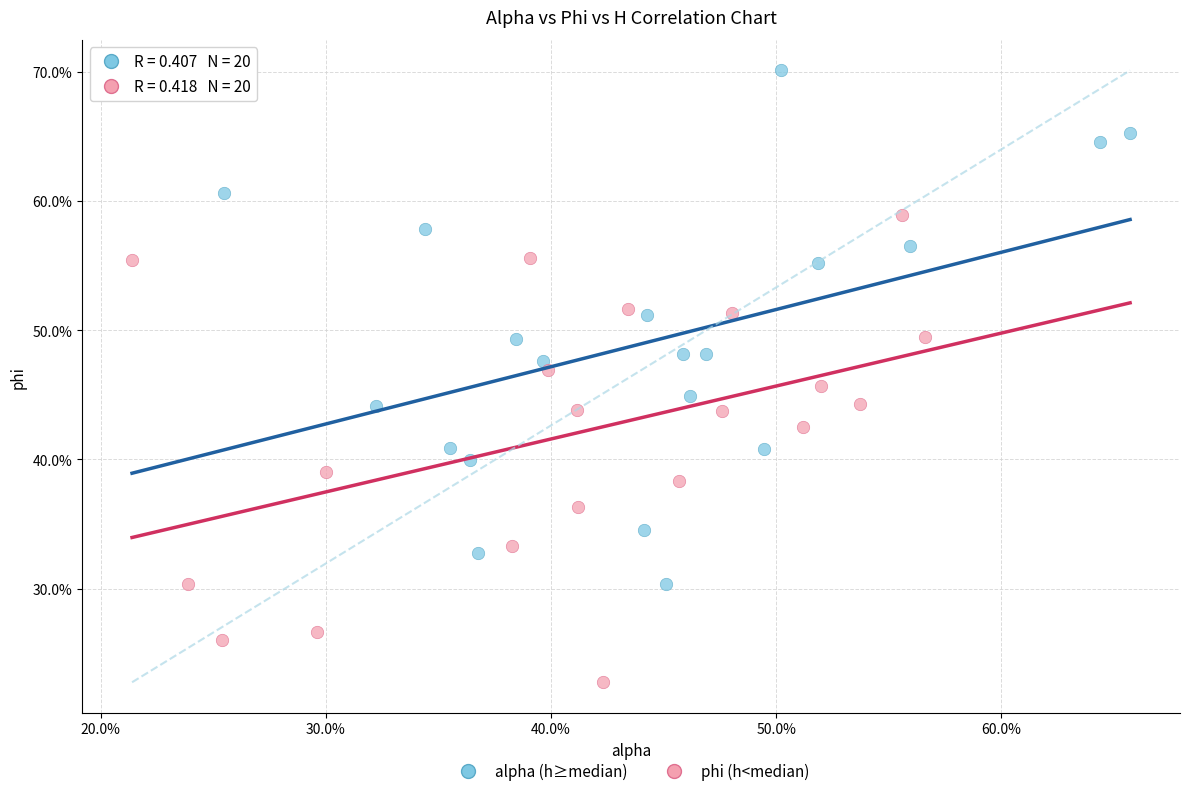

What are all the series names shown in the legend?

alpha (h≥median), phi (h<median)